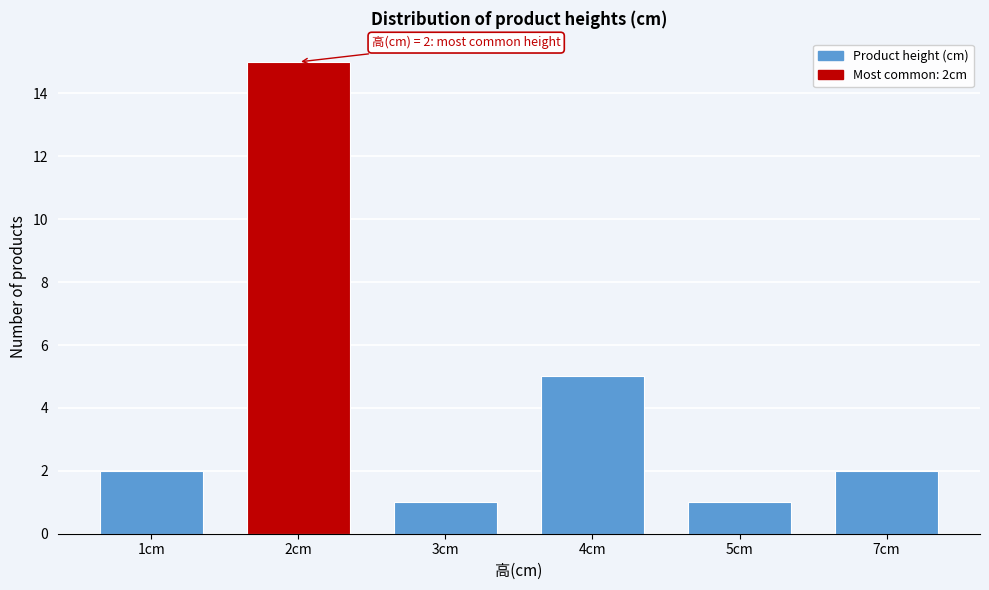

Reading left to right, transcribe all the data shown in this chart.

2	15	1	5	1	2